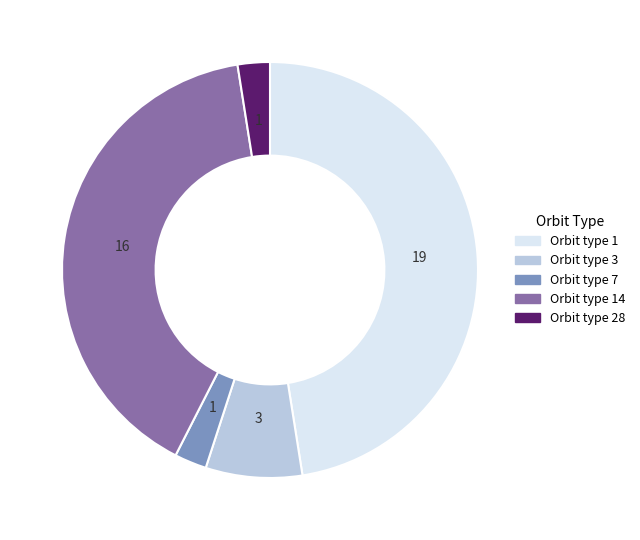

Which has a higher value, Orbit type 14 or Orbit type 28?

Orbit type 14